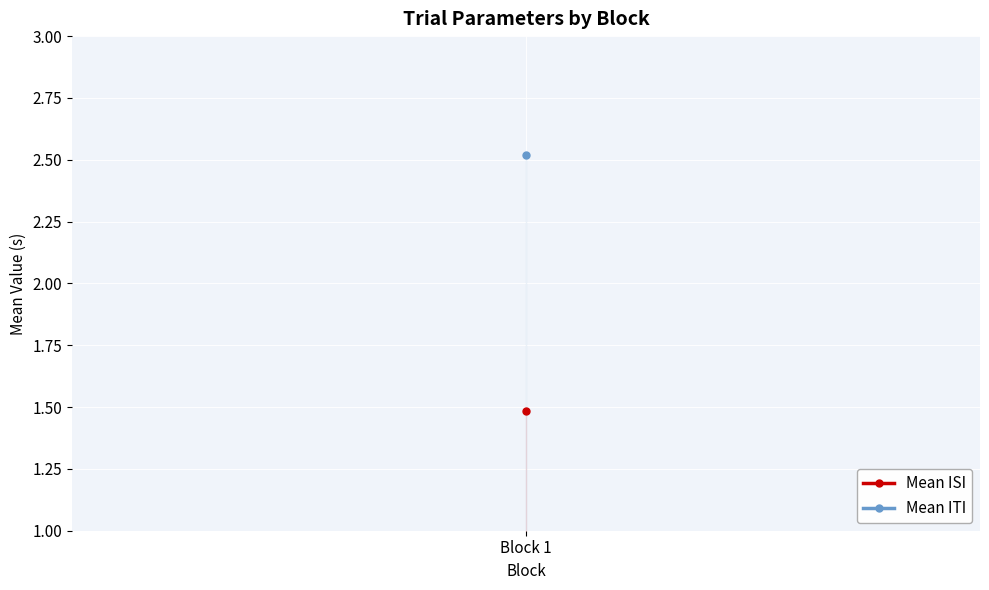

True or false: Mean ITI and Mean ISI intersect in this chart.

False